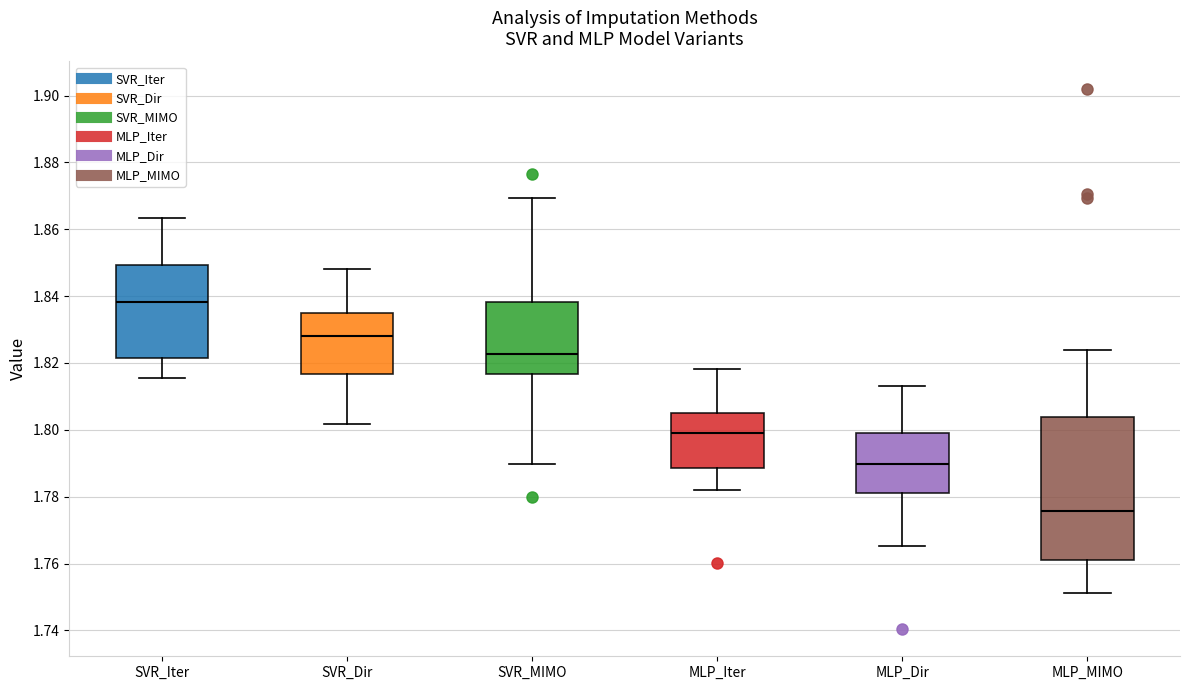

Reading left to right, read every box against the y-axis: the position of its median line, the range the box covers, and the ends of its whiskers. The values are not printed on the chart, so give them approximately, as read against the axis.

SVR_Iter: median 1.838, box 1.822 to 1.850, whiskers 1.816 to 1.864
SVR_Dir: median 1.828, box 1.816 to 1.834, whiskers 1.802 to 1.848
SVR_MIMO: median 1.822, box 1.816 to 1.838, whiskers 1.790 to 1.870
MLP_Iter: median 1.800, box 1.788 to 1.806, whiskers 1.782 to 1.818
MLP_Dir: median 1.790, box 1.782 to 1.798, whiskers 1.766 to 1.814
MLP_MIMO: median 1.776, box 1.762 to 1.804, whiskers 1.752 to 1.824